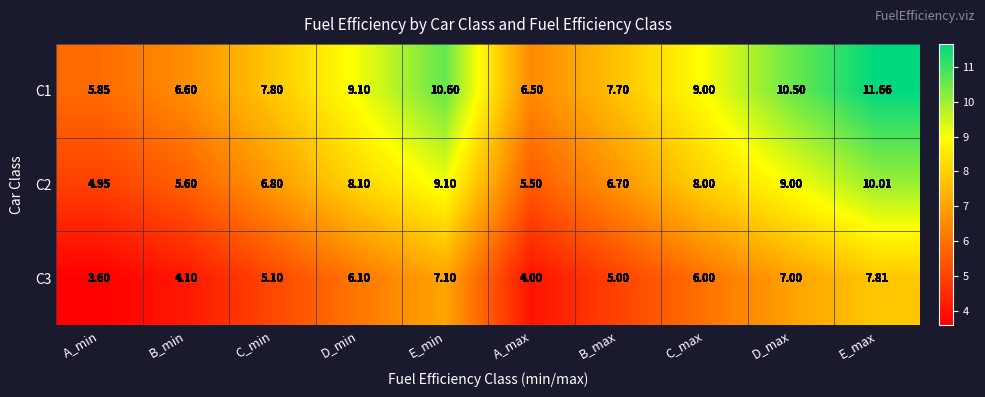

How many categories are shown in the chart?

10